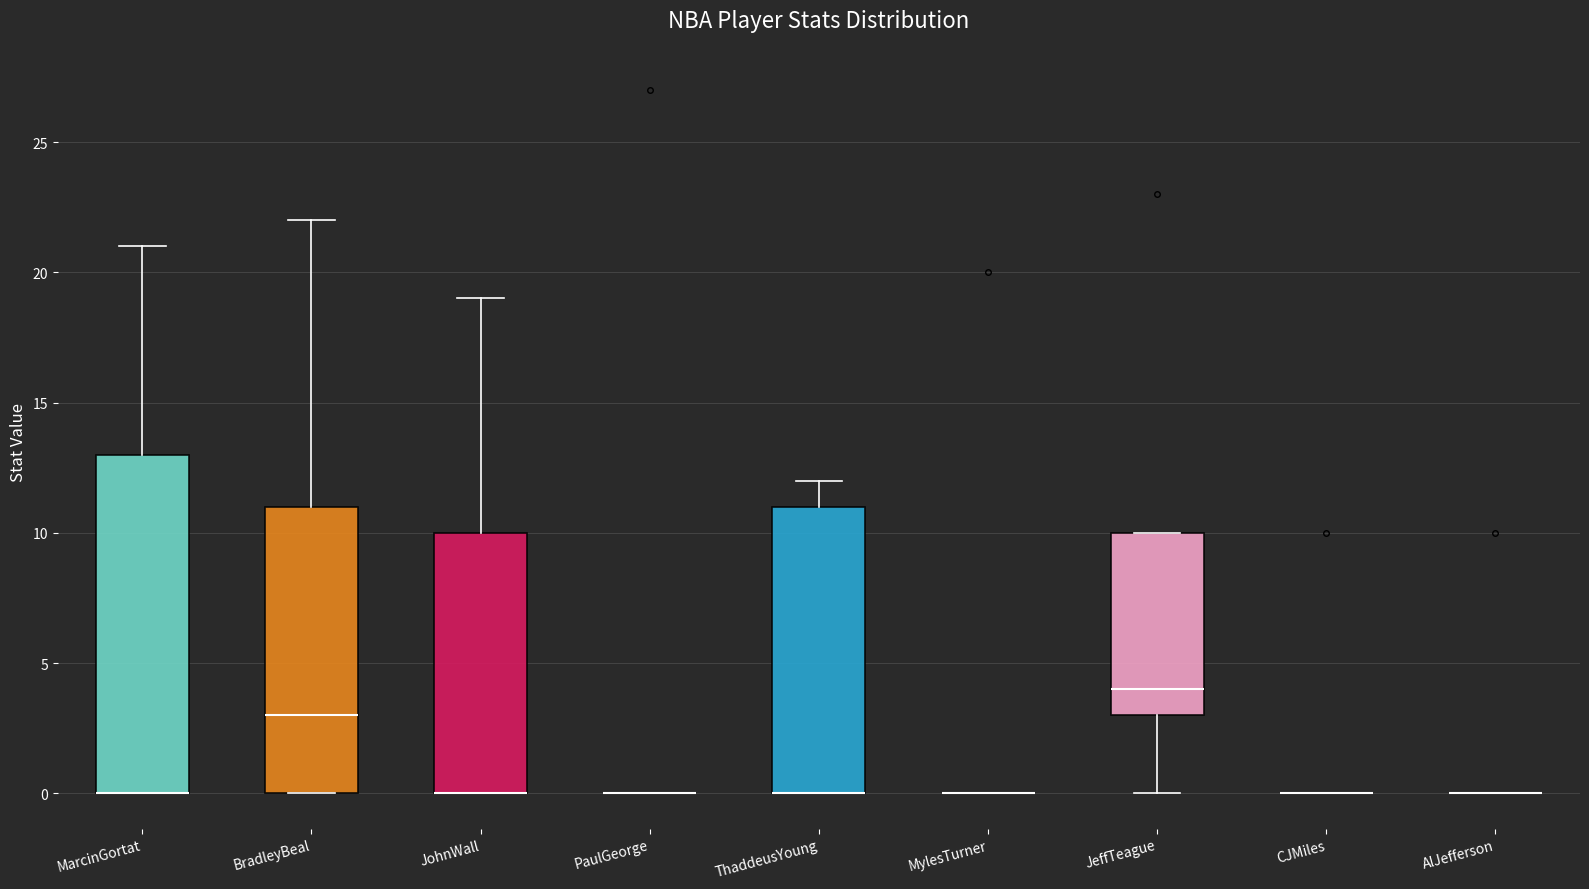

Where is the upper edge of the box for BradleyBeal on the y-axis? The values are not printed on the chart, so give them approximately, as read against the axis.

11